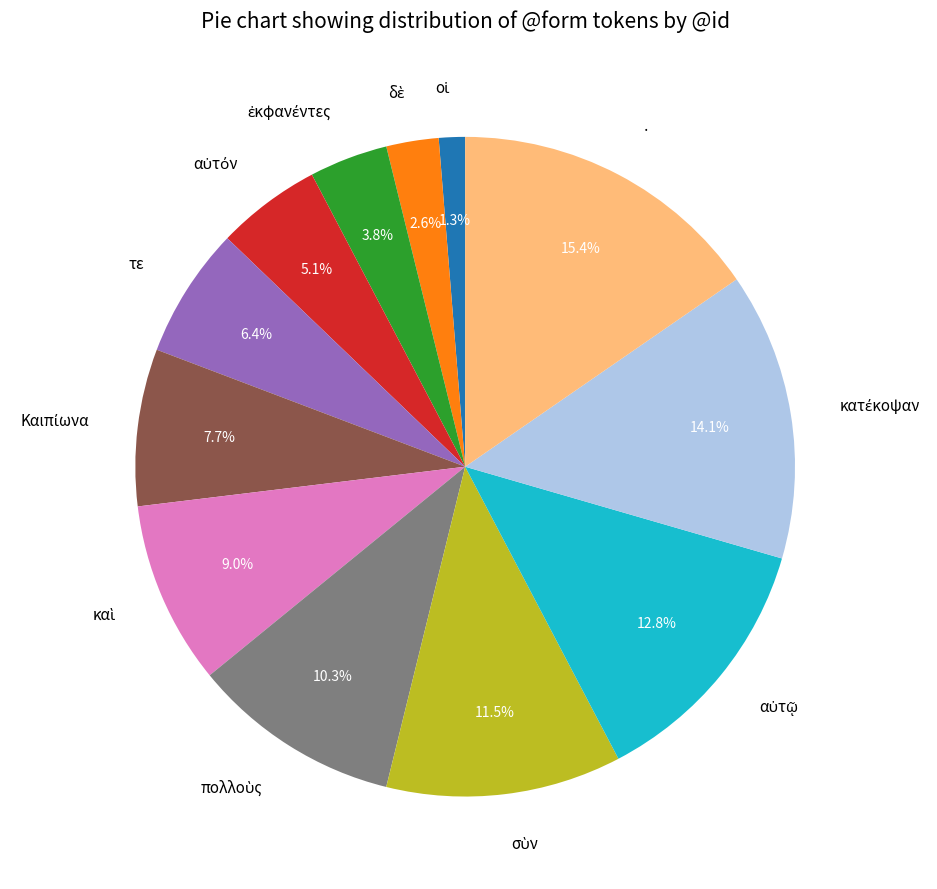

To the nearest percent, what is the difference between the largest and smallest slice percentages?

14%